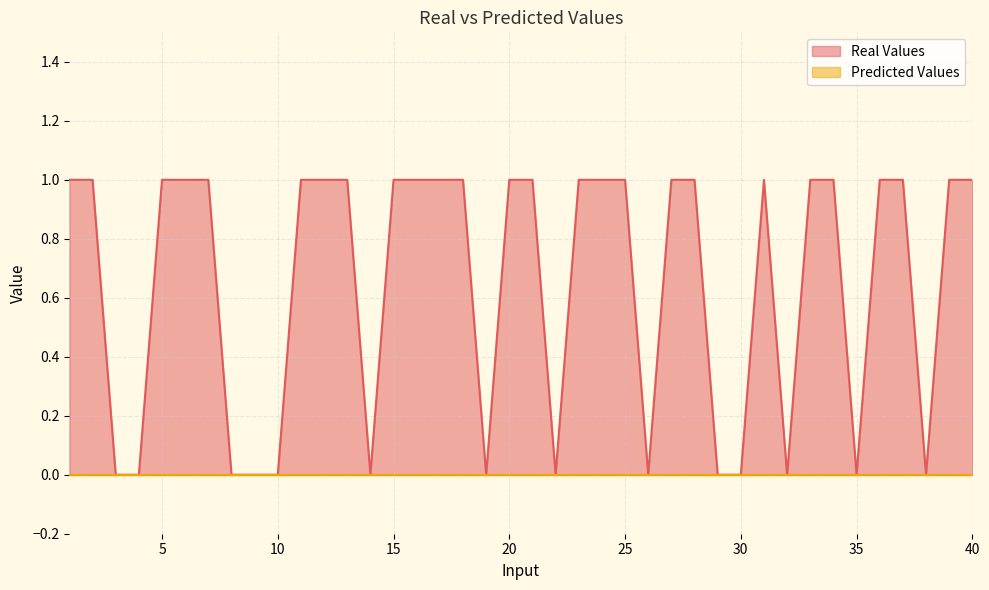

Which has a higher value, 3 or 5?

5